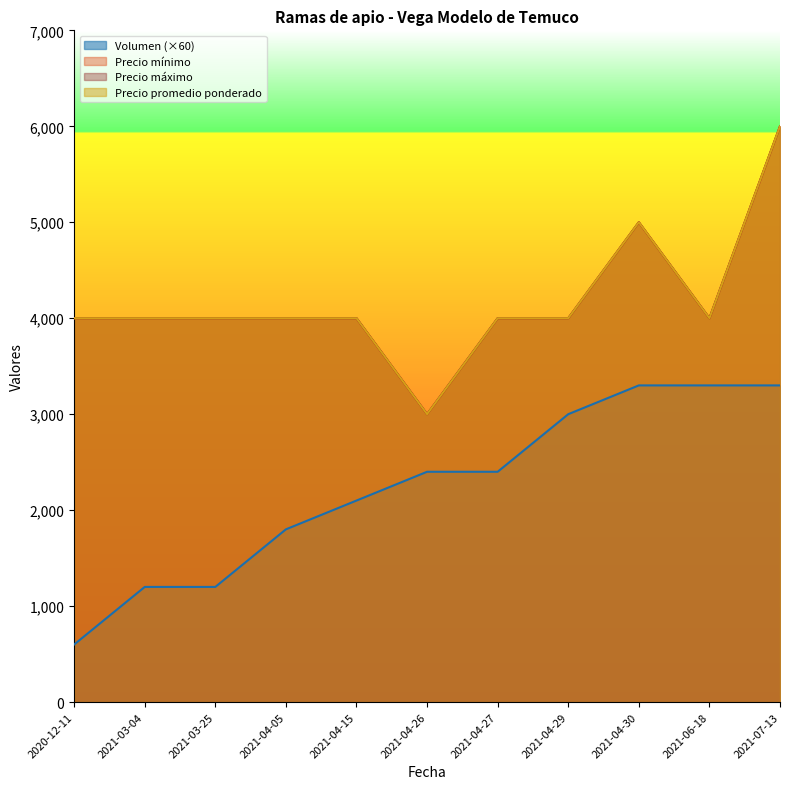

True or false: Precio promedio ponderado has more than 1 interior local peaks.

False